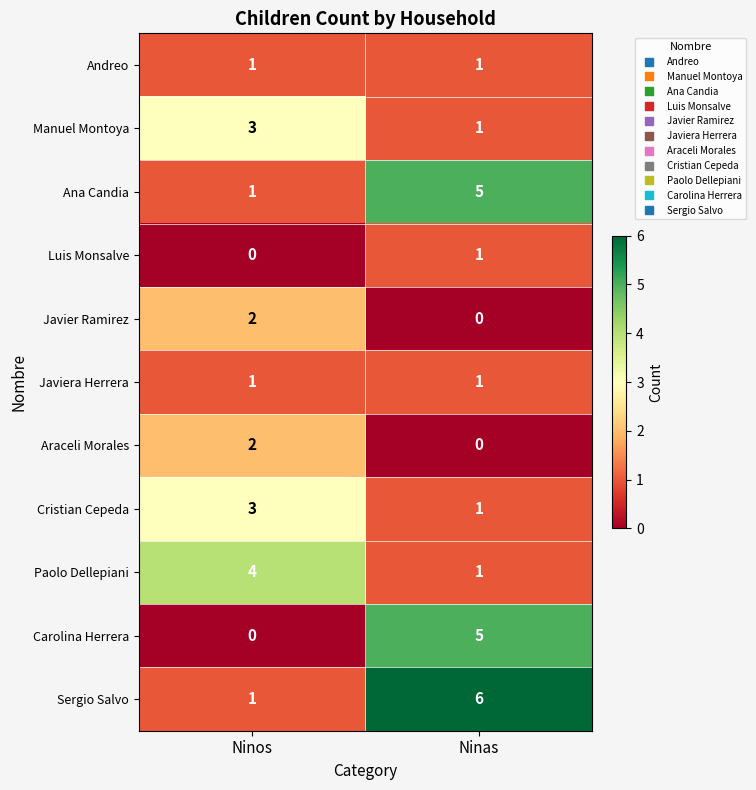

Is it true that Carolina Herrera equals -3 at Ninos?

False